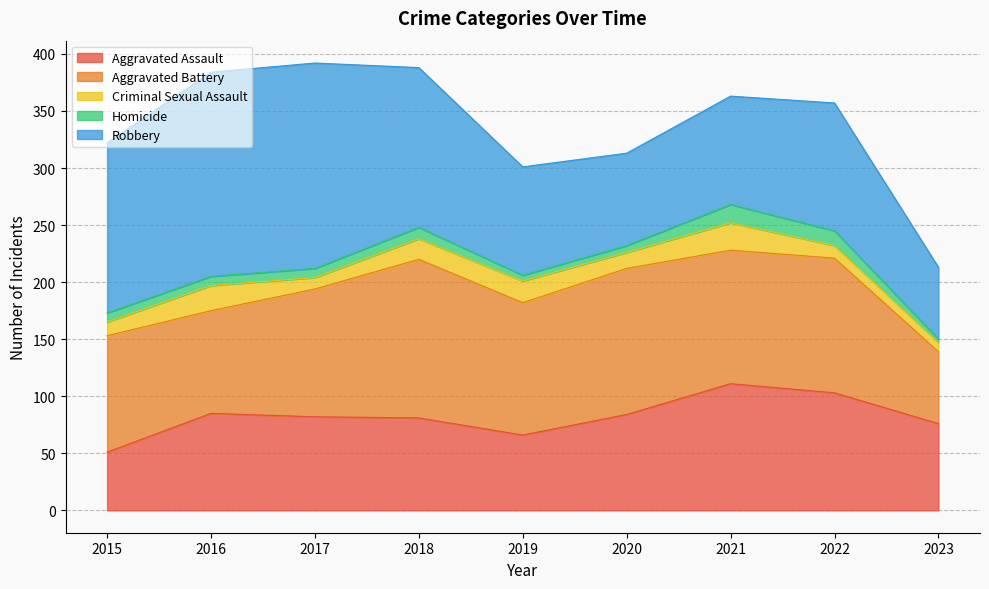

Where do Robbery and Aggravated Assault first cross each other?

2019 and 2020